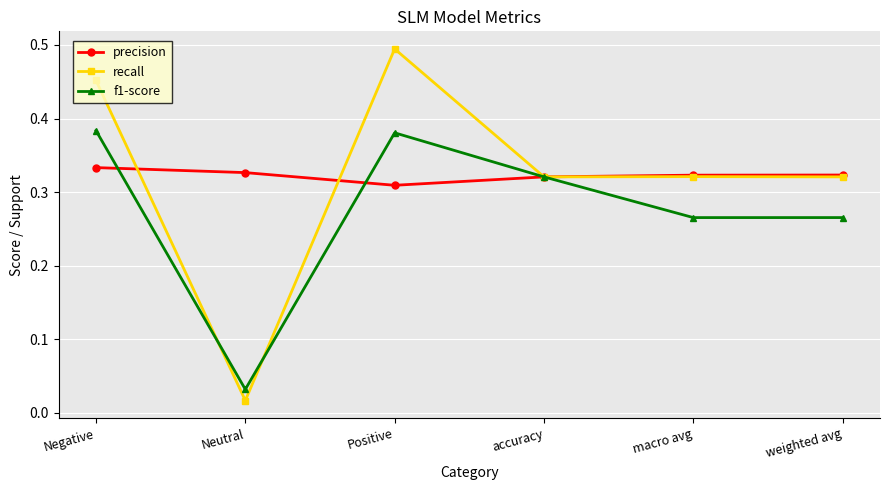

True or false: precision has a value of 0.2 at accuracy.

False